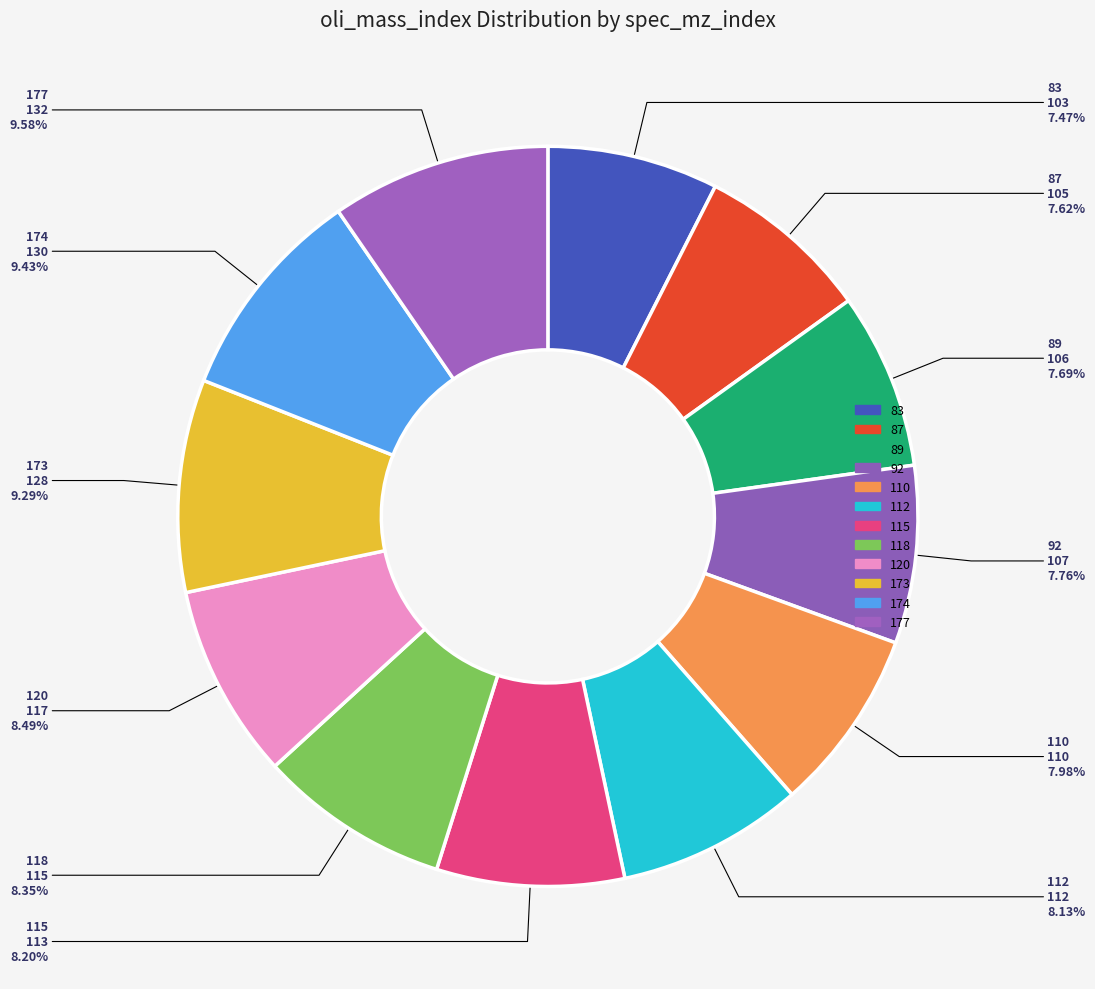

Which category has the smallest portion of the pie?

83